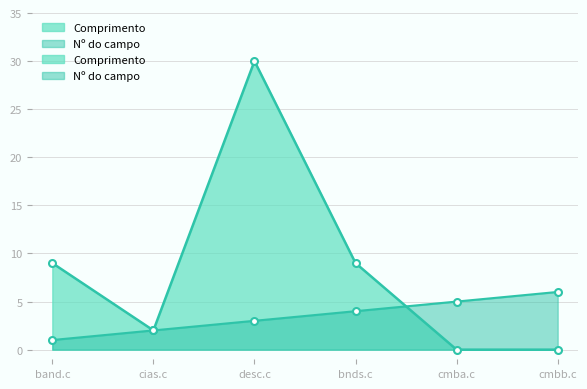

Rank the series by their maximum value, from lowest to highest.

Nº do campo, Comprimento